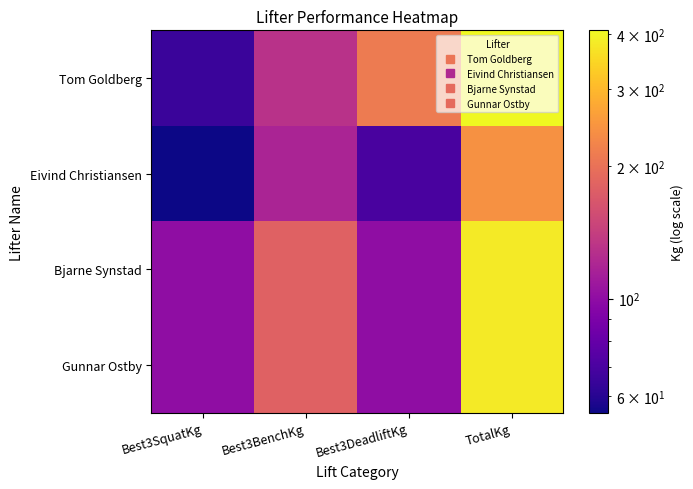

Between Best3BenchKg and Best3DeadliftKg, which series saw the biggest shift?

Tom Goldberg